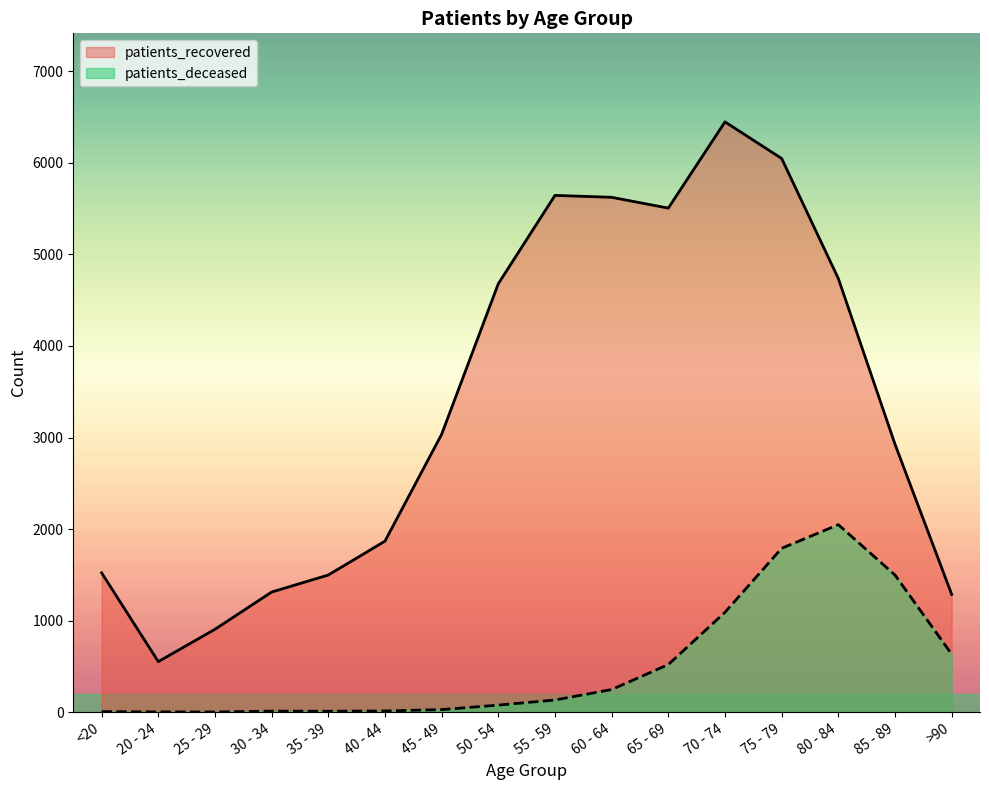

Rank the series by their maximum value, from lowest to highest.

patients_deceased, patients_recovered